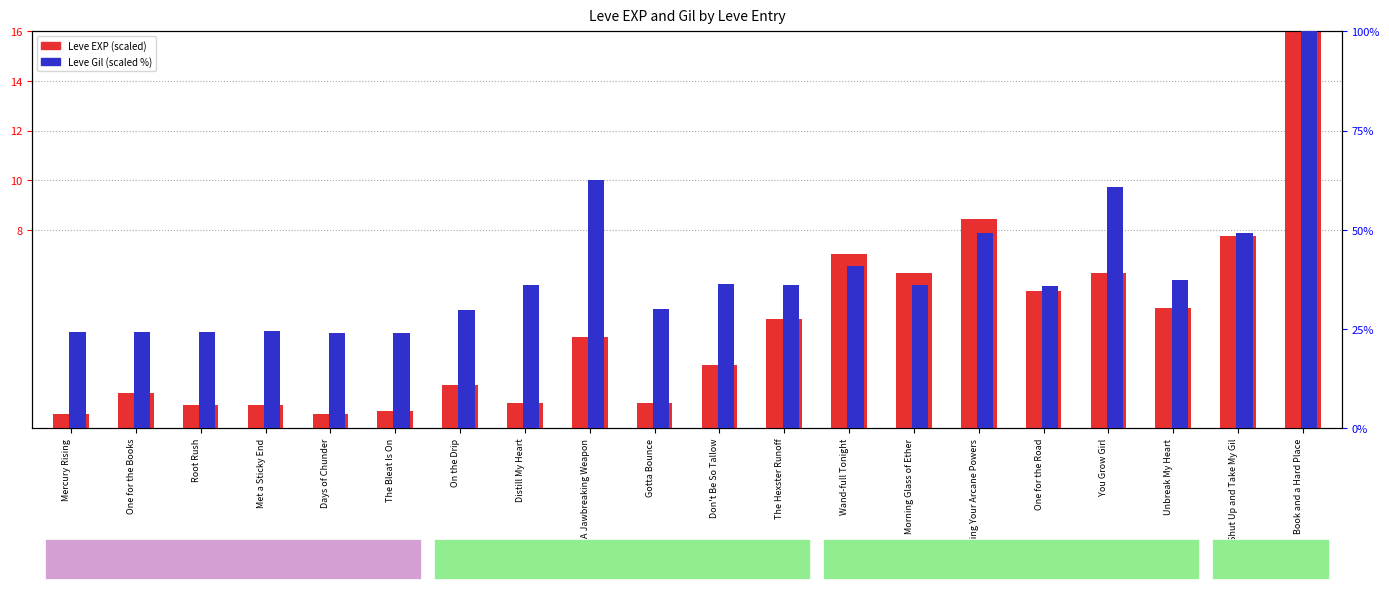

What is the difference between the maximum and minimum values in the Leve Gil (scaled %) series?

76.1